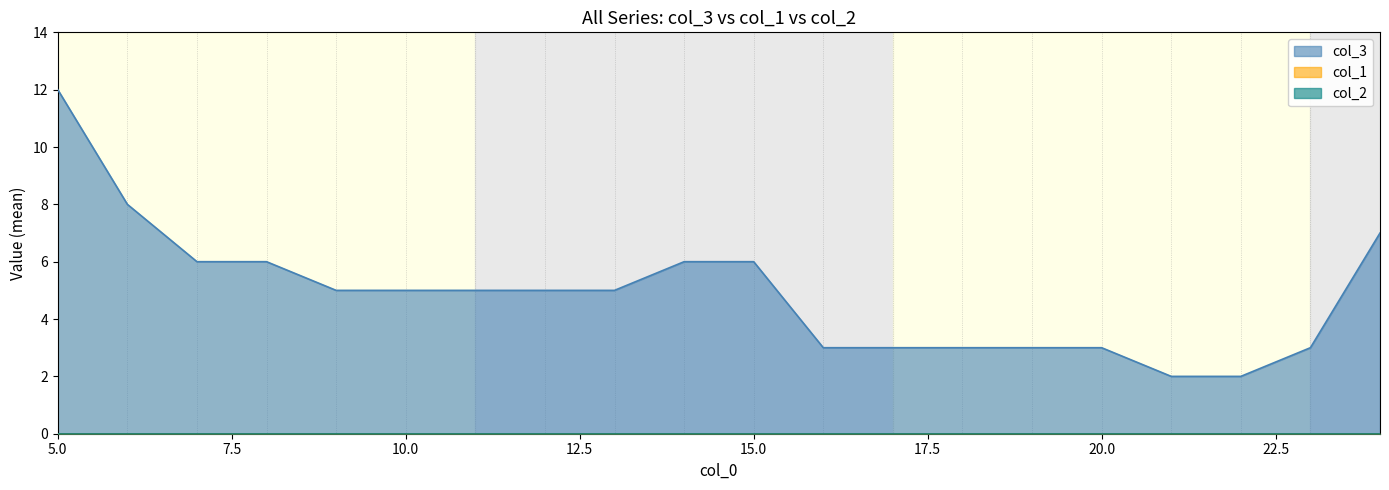

At how many categories does at least one series exceed 7?

2